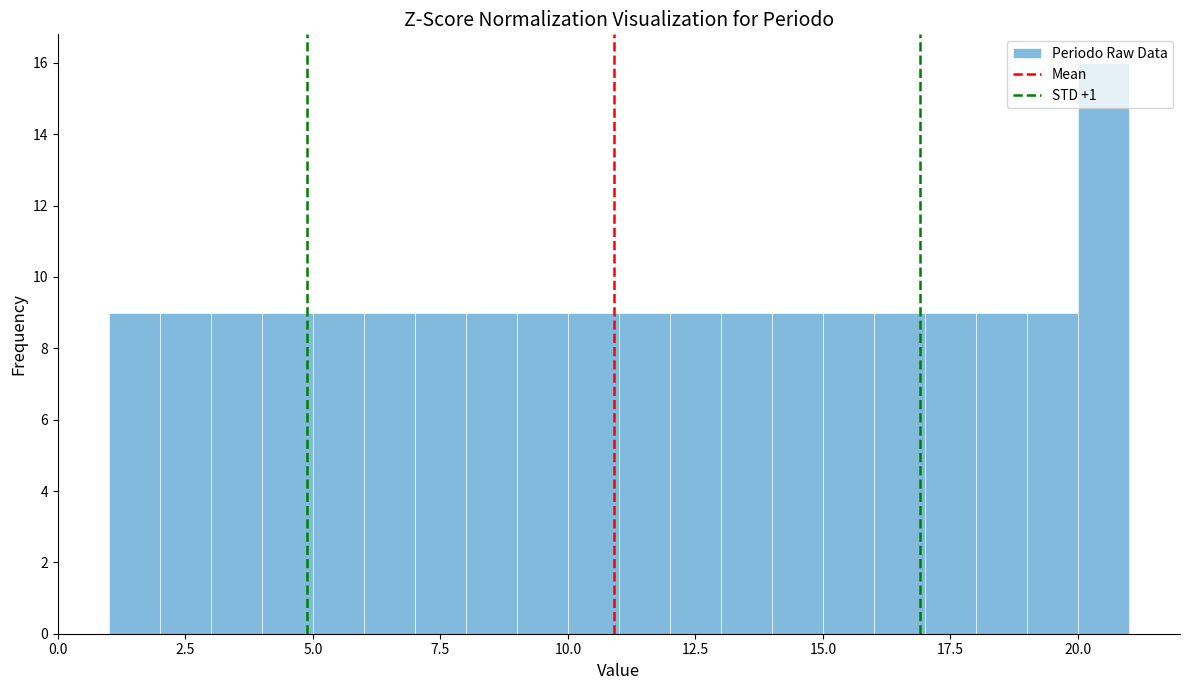

Read against the x-axis, roughly where is the centre of the tallest bar?

20.5